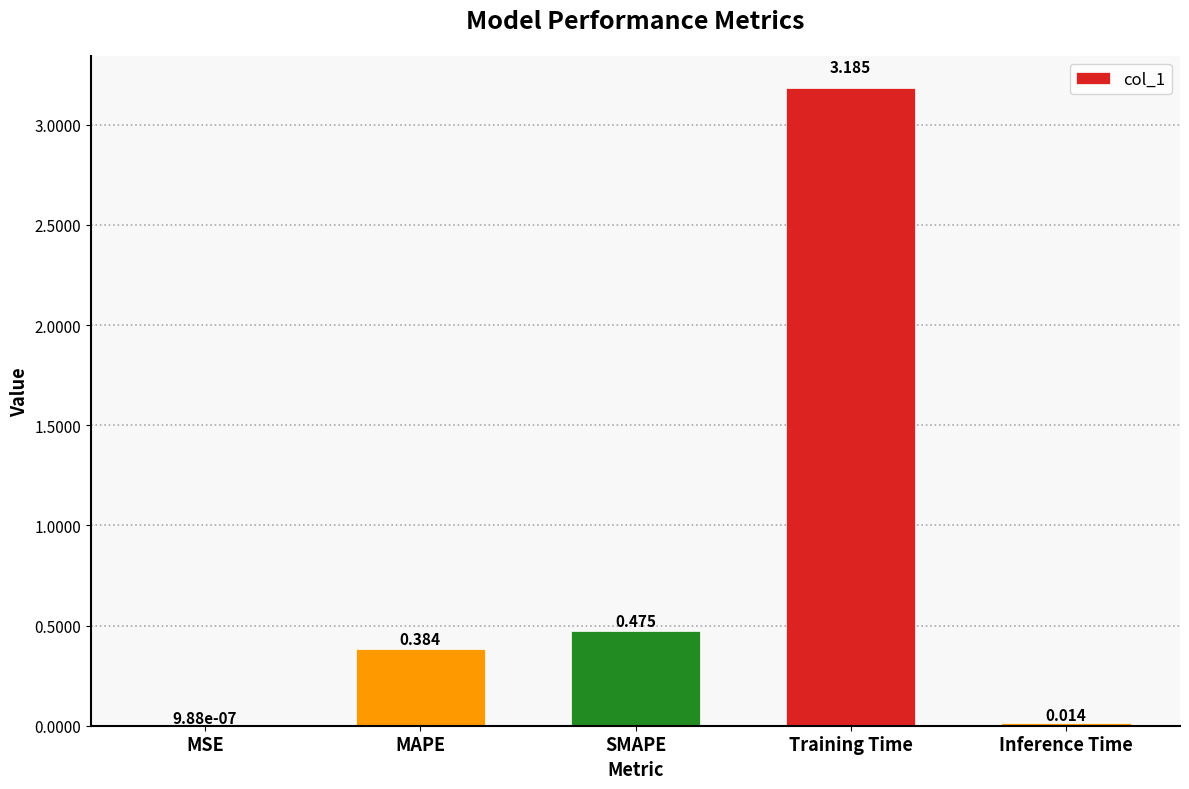

Which label corresponds to the largest value in the chart?

Training Time